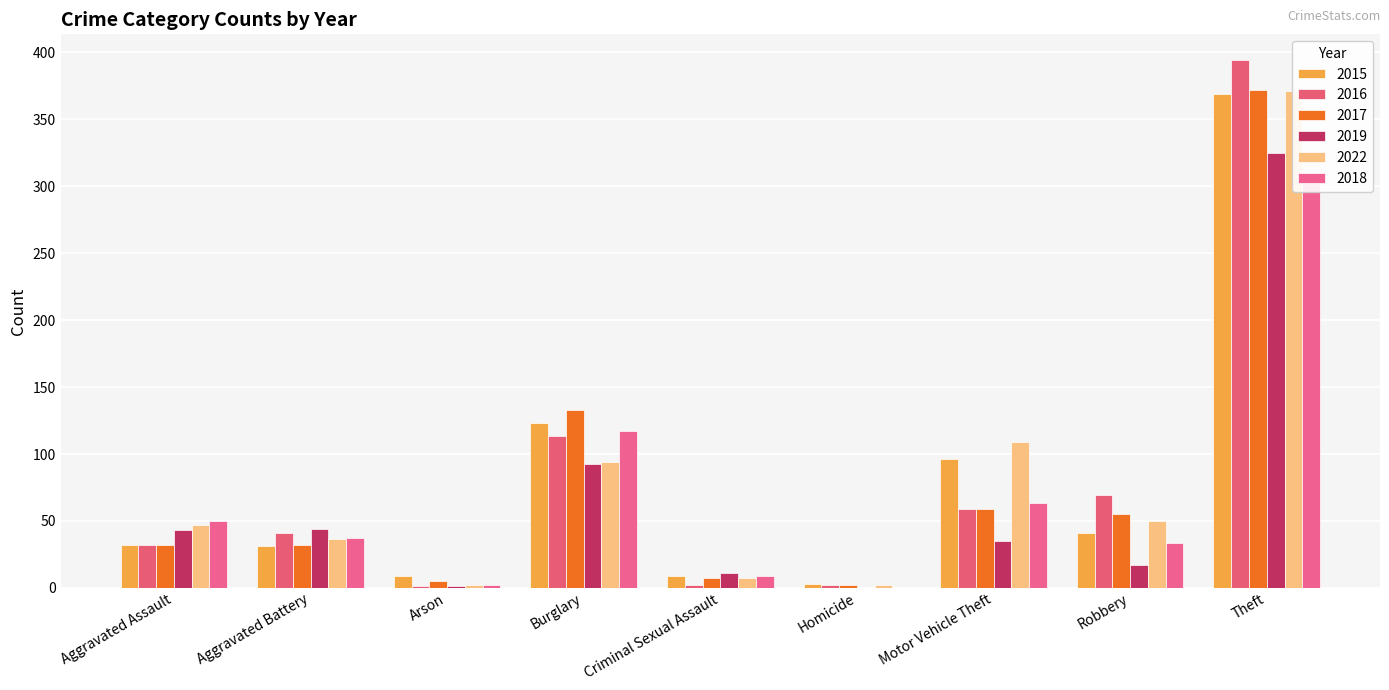

How many groups of bars are there?

9